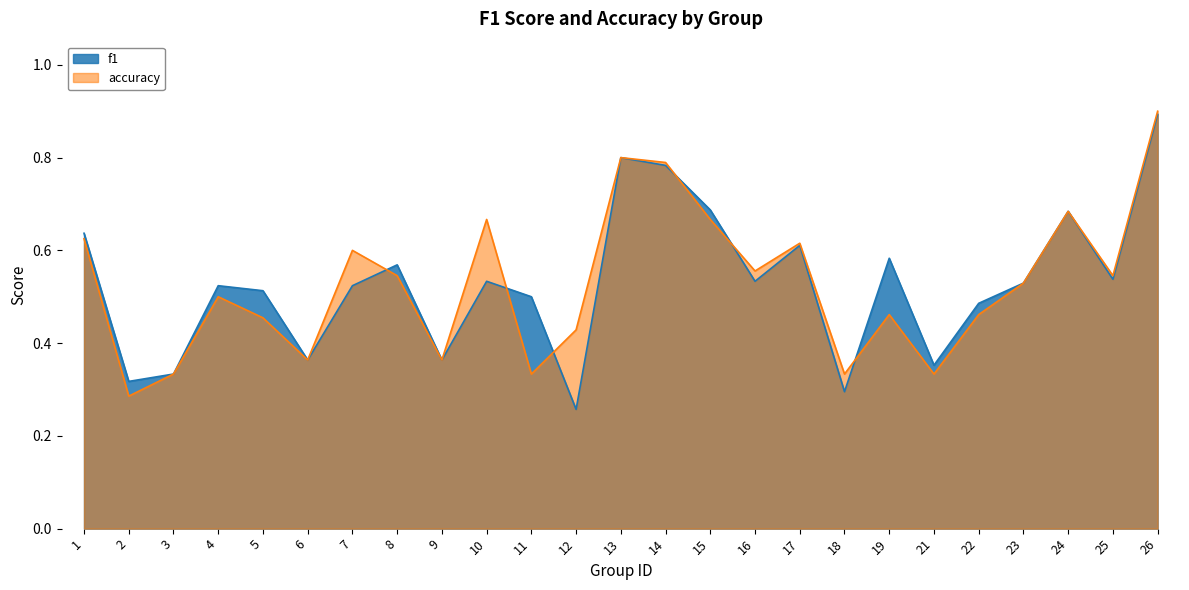

Reading left to right, extract all data points from this chart.

f1: 1=0.6	2=0.3	3=0.3	4=0.5	5=0.5	6=0.4	7=0.5	8=0.6	9=0.4	10=0.5	11=0.5	12=0.3	13=0.8	14=0.8	15=0.7	16=0.5	17=0.6	18=0.3	19=0.6	21=0.4	22=0.5	23=0.5	24=0.7	25=0.5	26=0.9
accuracy: 1=0.6	2=0.3	3=0.3	4=0.5	5=0.5	6=0.4	7=0.6	8=0.5	9=0.4	10=0.7	11=0.3	12=0.4	13=0.8	14=0.8	15=0.7	16=0.6	17=0.6	18=0.3	19=0.5	21=0.3	22=0.5	23=0.5	24=0.7	25=0.5	26=0.9